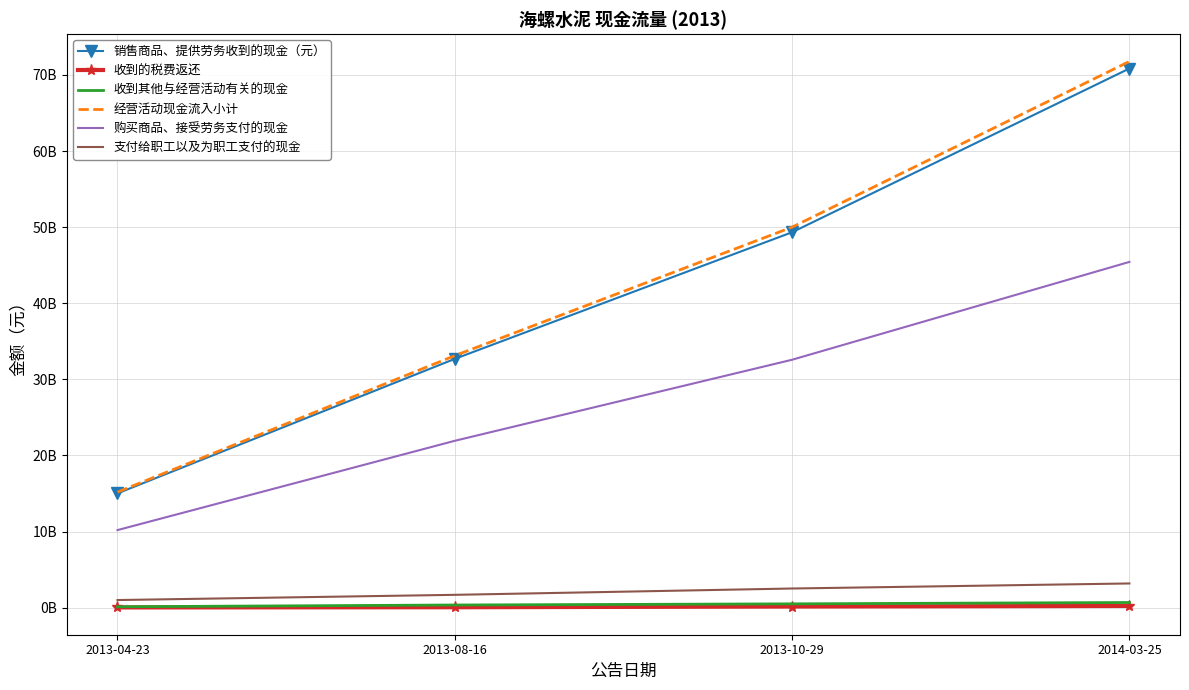

Rank the categories by 销售商品、提供劳务收到的现金（元） value from highest to lowest.

2014-03-25, 2013-10-29, 2013-08-16, 2013-04-23